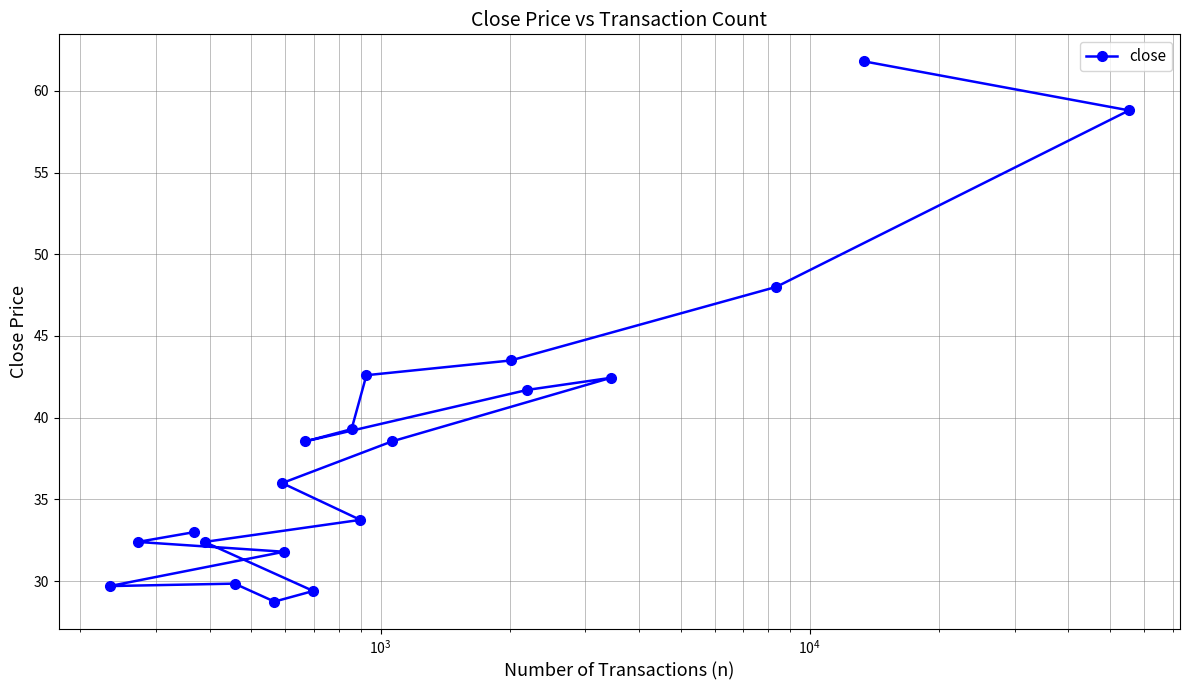

What is the value of the 20th point from the left?

58.8